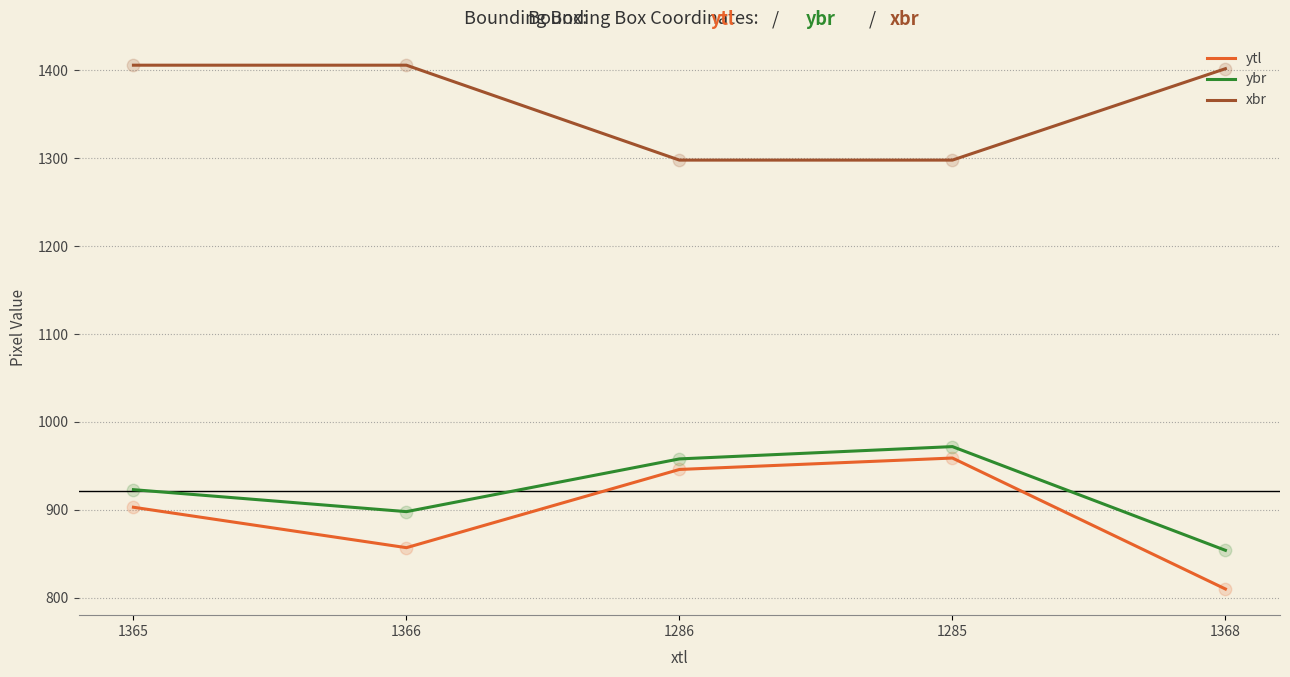

At how many categories does at least one series exceed 1383?

3